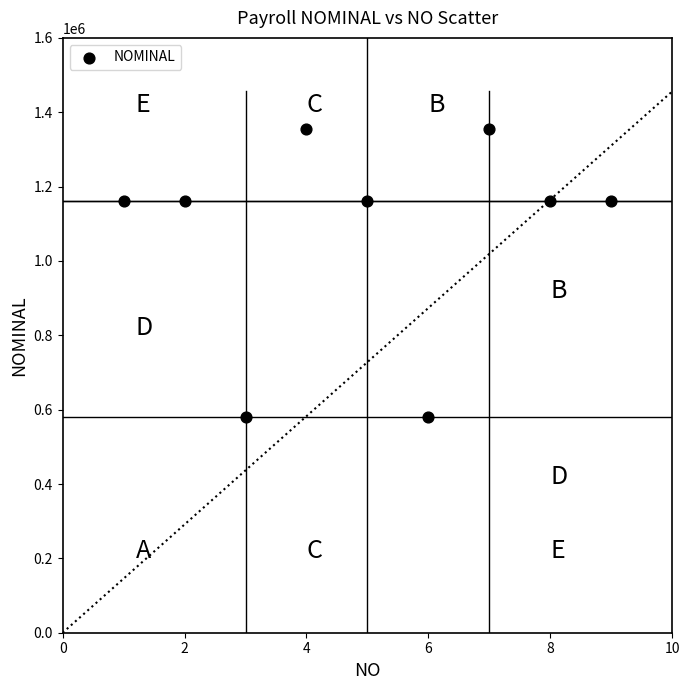

What is the range of Y values (max minus min)?

774912